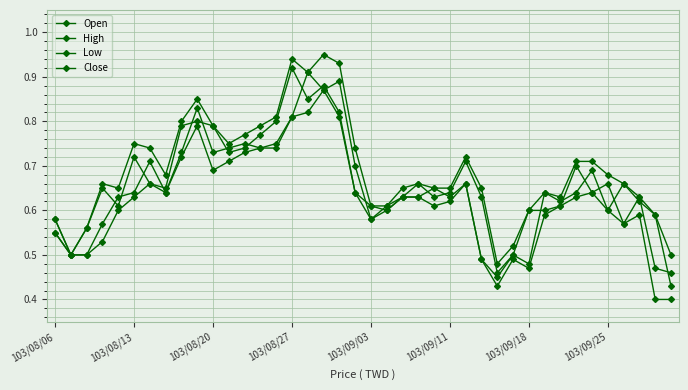

How many categories are shown in the chart?

40